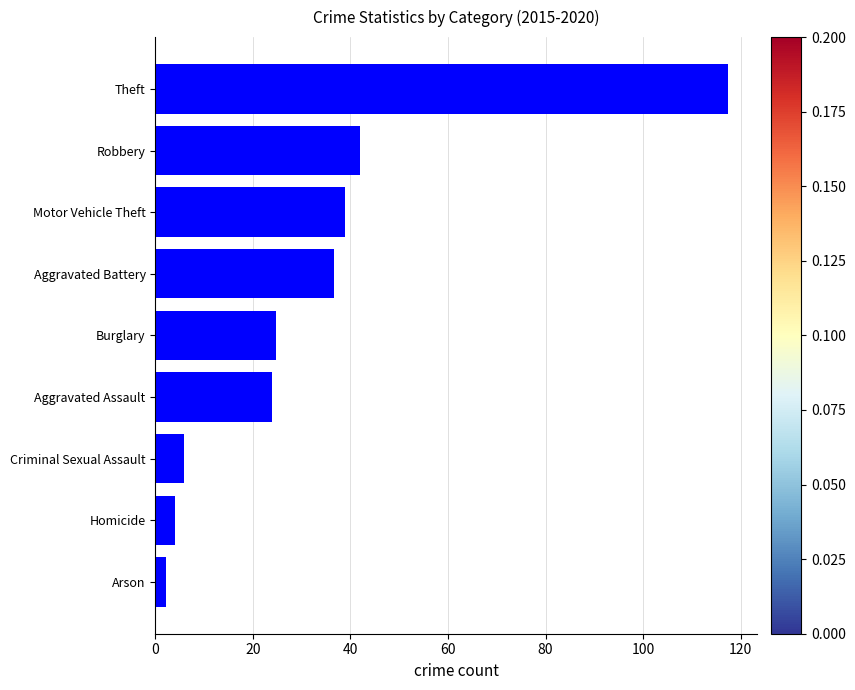

At which label is the value closest to 59?

Robbery